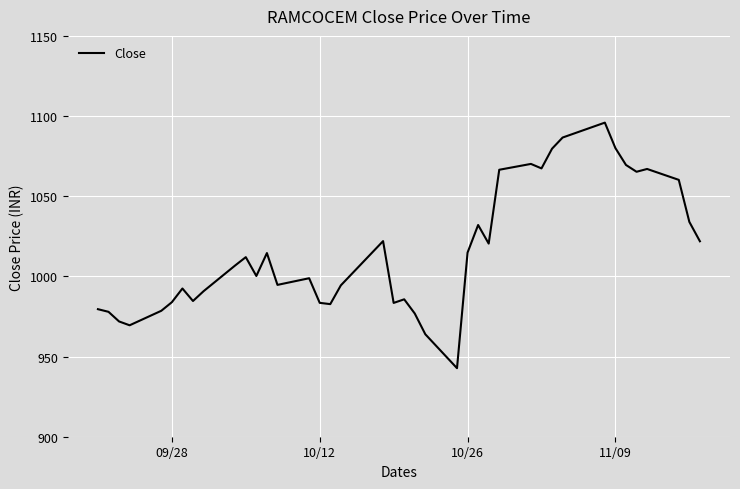

What is the greatest value displayed?

1095.9